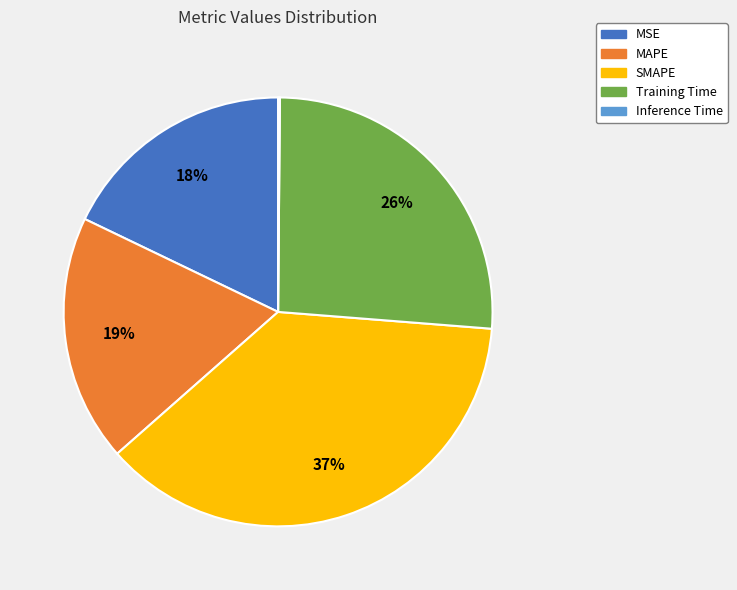

Which slice is the largest?

SMAPE